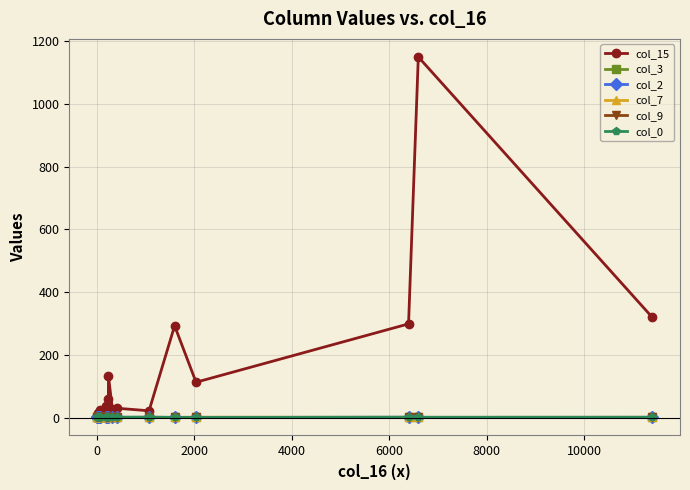

What is the greatest value displayed?

1150.0